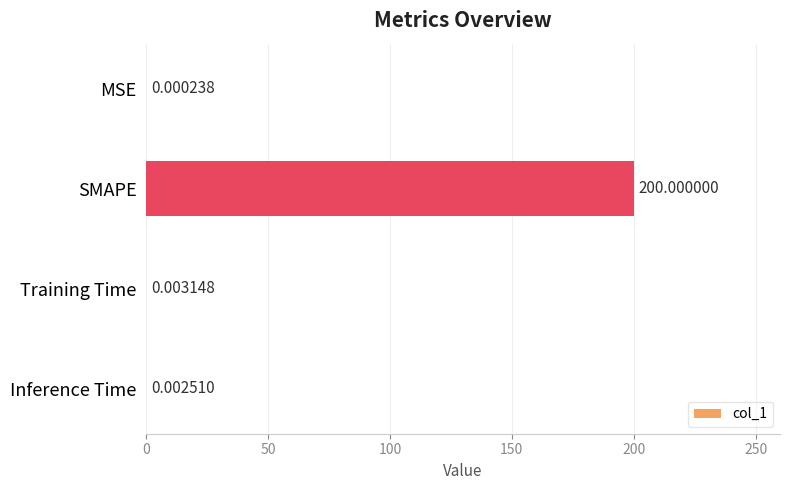

Does the chart contain stacked bars?

No